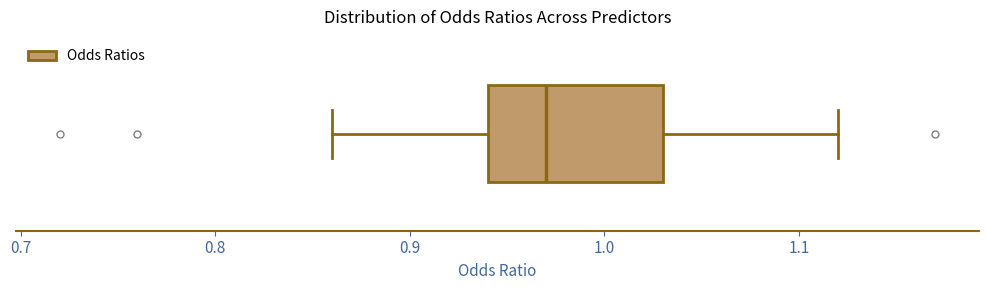

Where does the left whisker of the box end on the x-axis? The values are not printed on the chart, so give them approximately, as read against the axis.

0.86